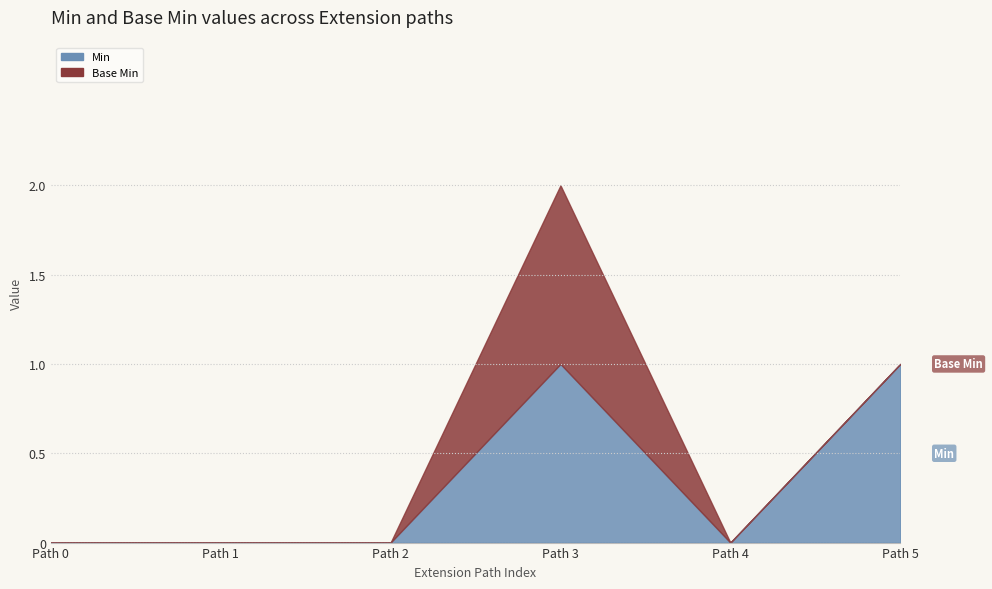

True or false: Min and Base Min cross at least once.

False